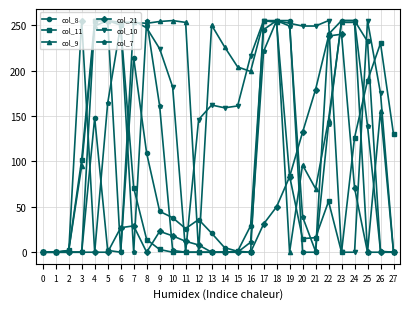

What are all the series names shown in the legend?

col_8, col_11, col_9, col_21, col_10, col_7